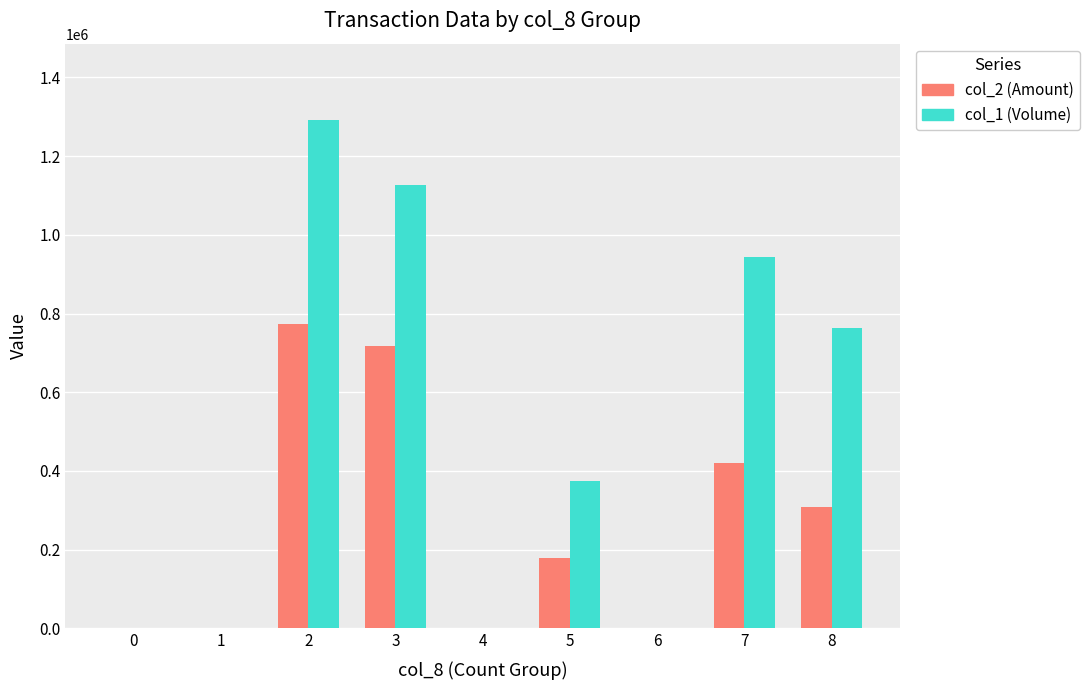

Count the number of categories in the chart.

9